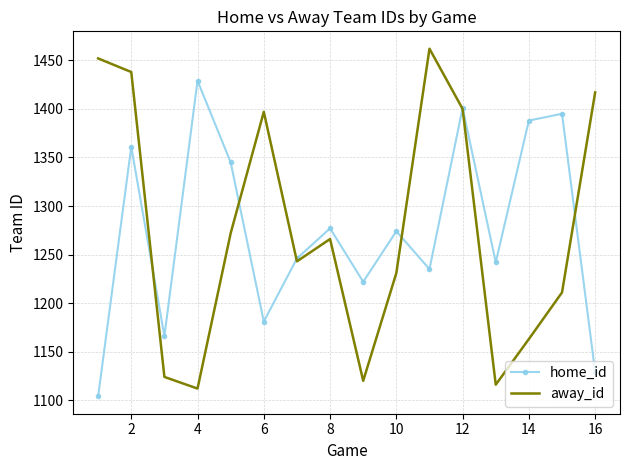

List the series in order of their peak value, lowest first.

home_id, away_id